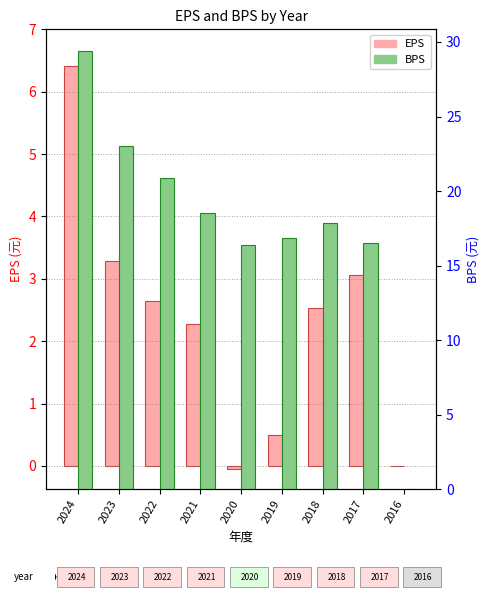

The BPS series shows 38.0 at 2023. True or false?

False